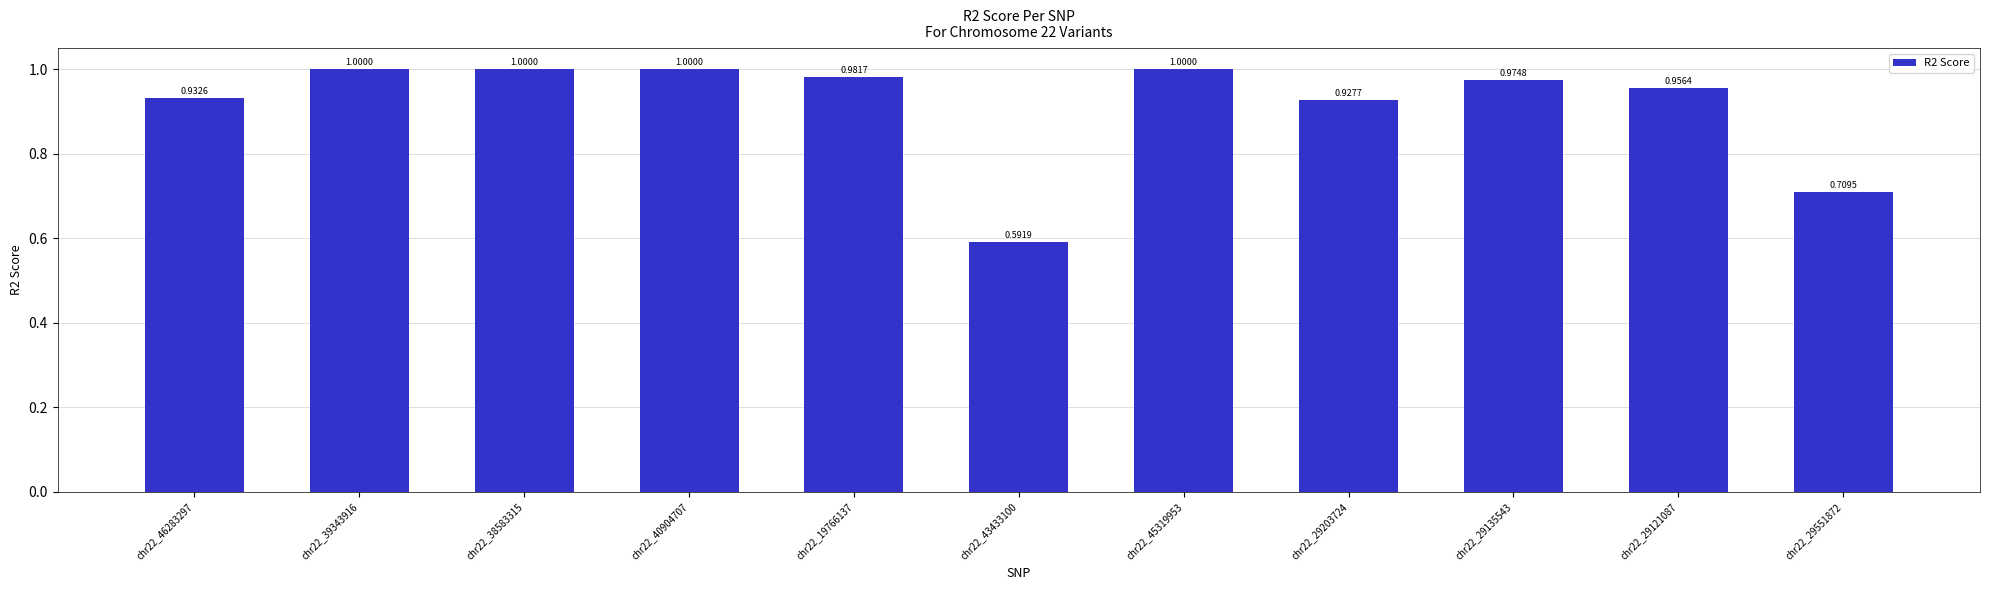

Between chr22_45319953 and chr22_29203724, which is larger?

chr22_45319953